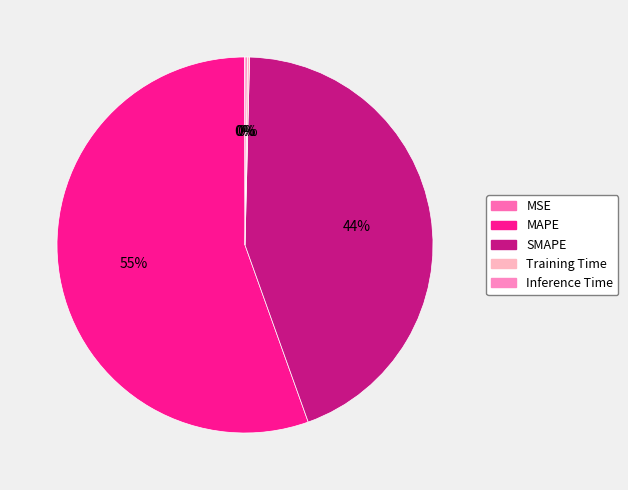

Does MSE represent more than half of the total?

No